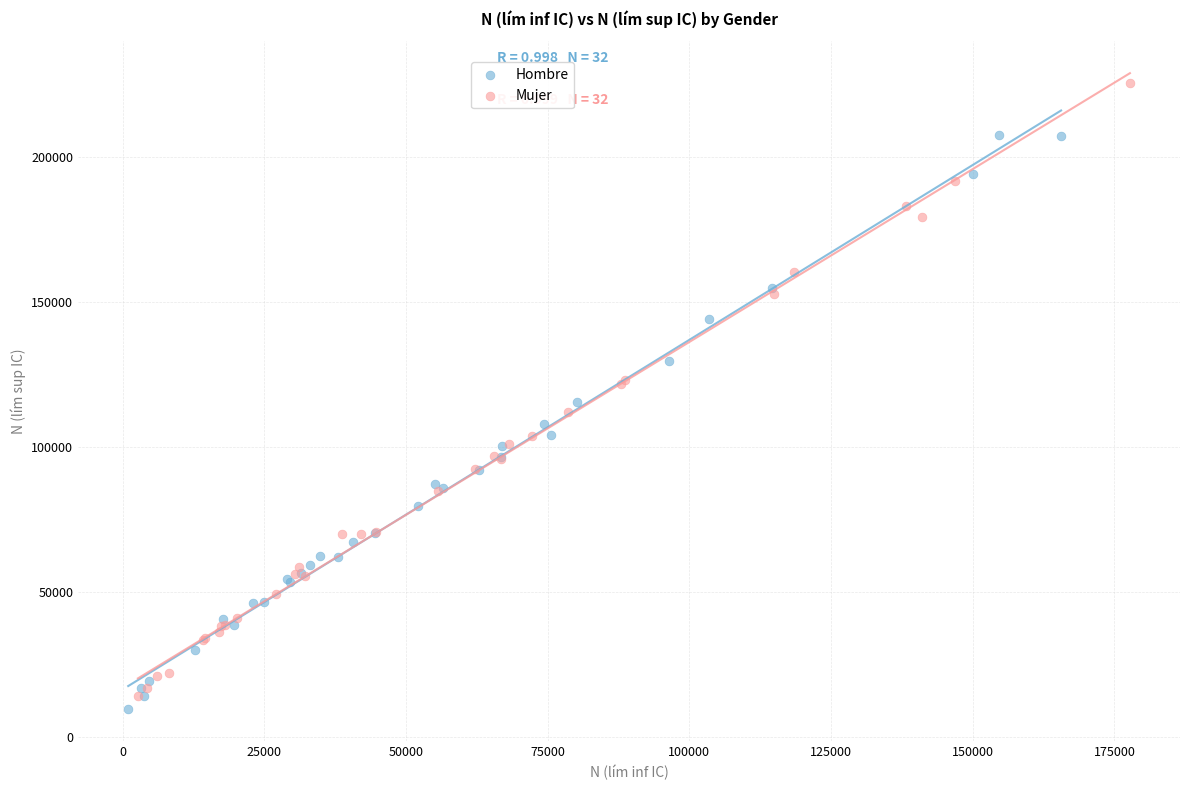

Which series reaches the maximum Y coordinate?

Mujer